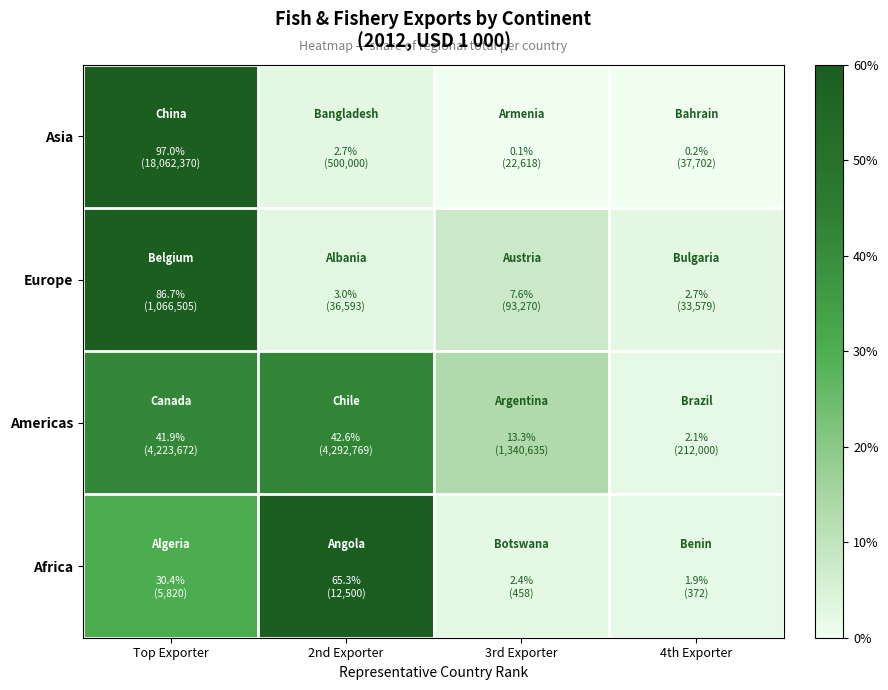

Reading left to right, transcribe all the data shown in this chart.

Asia: Top Exporter=1.0	2nd Exporter=0.0	3rd Exporter=0.0	4th Exporter=0.0
Europe: Top Exporter=0.9	2nd Exporter=0.0	3rd Exporter=0.1	4th Exporter=0.0
Americas: Top Exporter=0.4	2nd Exporter=0.4	3rd Exporter=0.1	4th Exporter=0.0
Africa: Top Exporter=0.3	2nd Exporter=0.7	3rd Exporter=0.0	4th Exporter=0.0